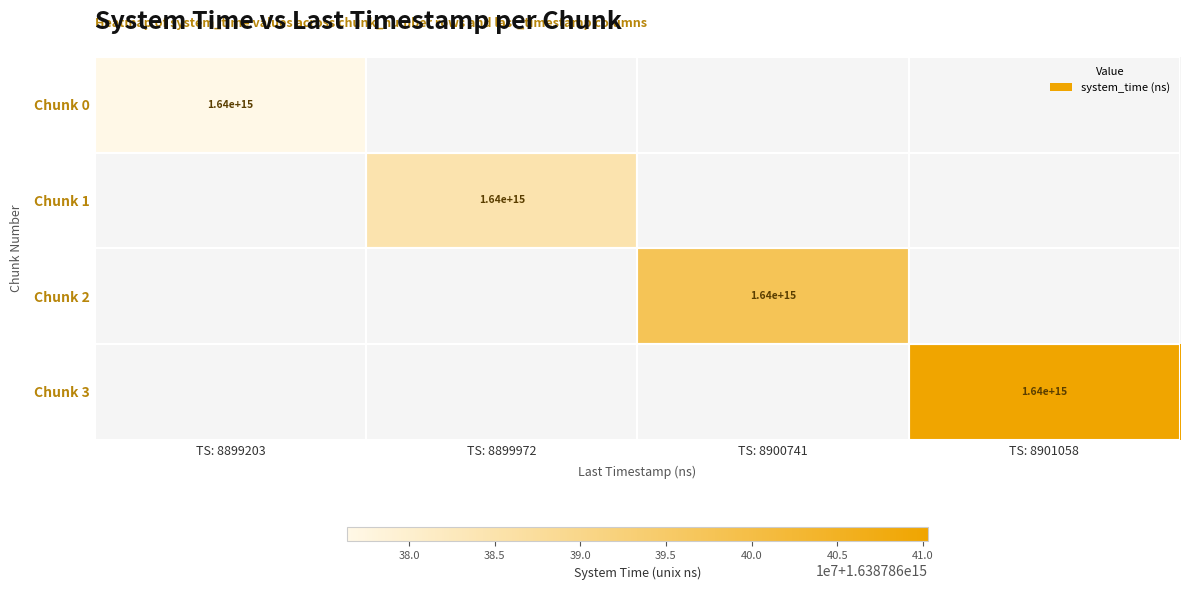

True or false: Chunk 0 has a value of 1640000000000000 at TS: 8899203.

True